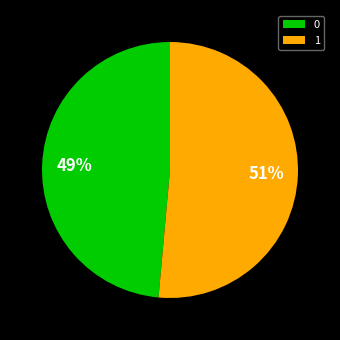

How many segments does this pie chart have?

2